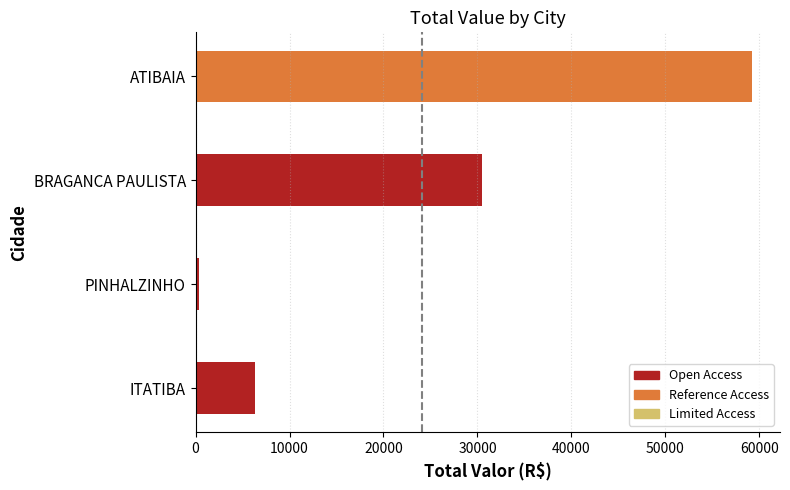

How many bars are there in total?

4